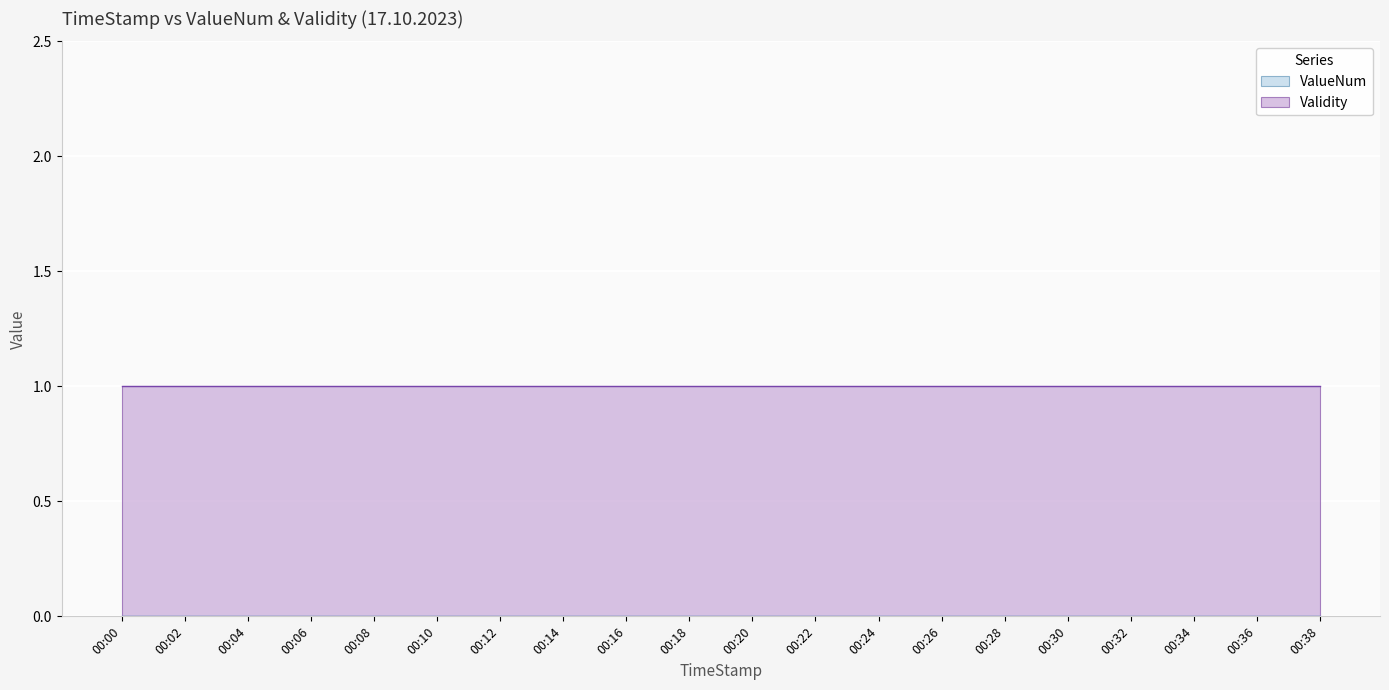

Rank the categories by ValueNum value from highest to lowest.

00:00, 00:02, 00:04, 00:06, 00:08, 00:10, 00:12, 00:14, 00:16, 00:18, 00:20, 00:22, 00:24, 00:26, 00:28, 00:30, 00:32, 00:34, 00:36, 00:38